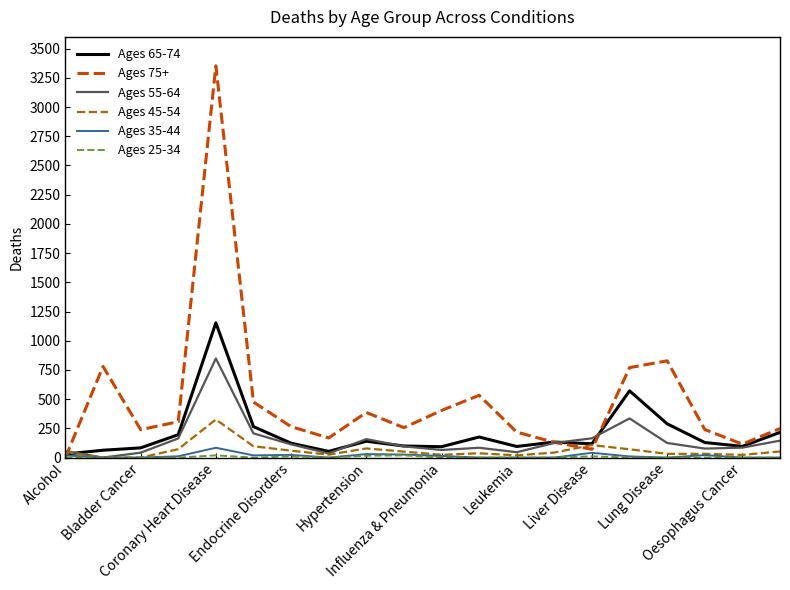

Which series ends up on top after the final intersection of Ages 65-74 and Ages 45-54?

Ages 65-74